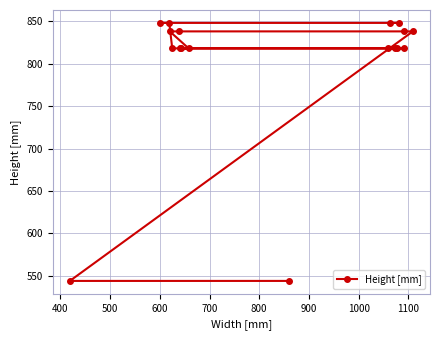

What is the value of the 18th point from the left?

838